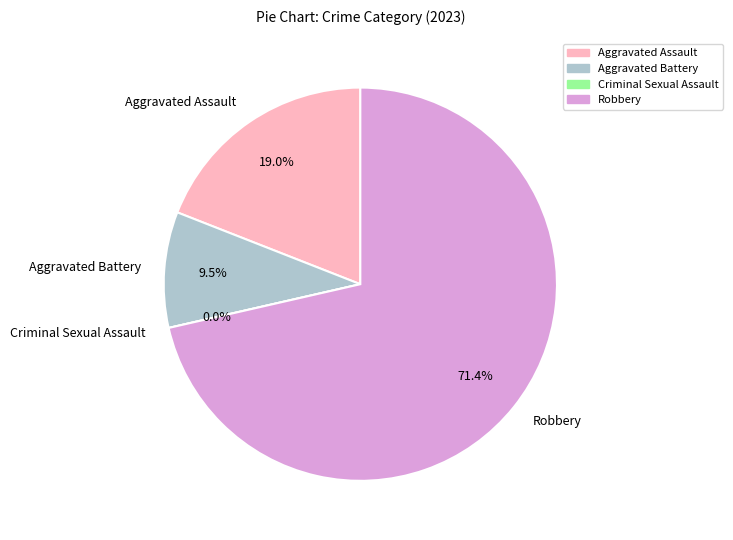

To the nearest percent, what is the difference between the largest and smallest slice percentages?

71%